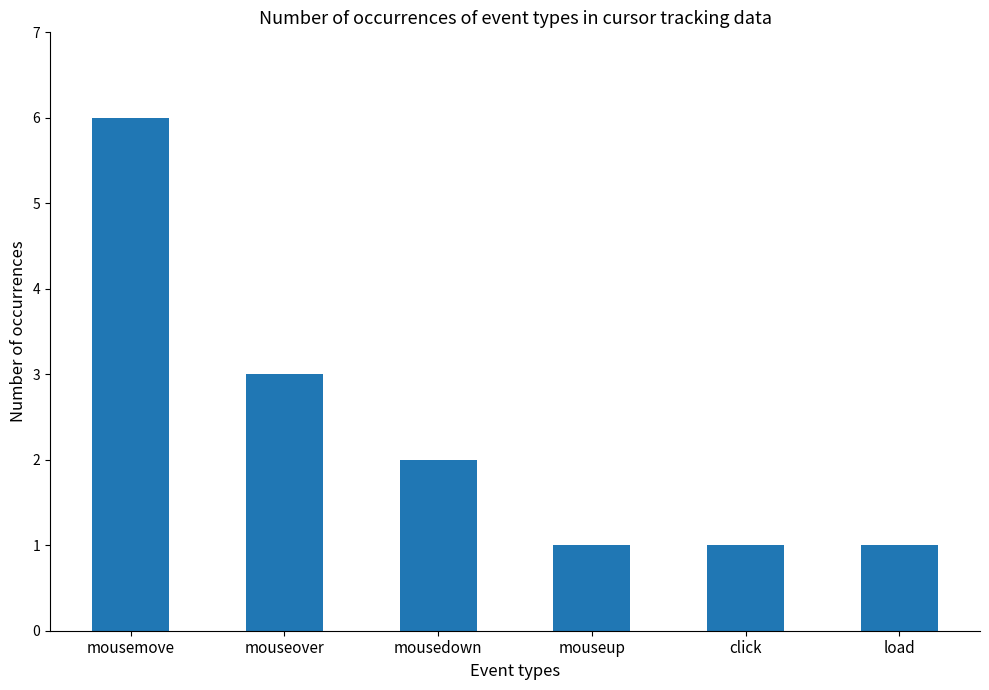

Which has a higher value, click or mouseover?

mouseover